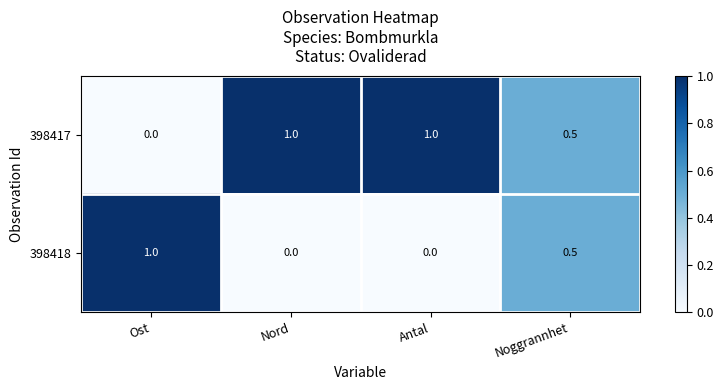

At Antal, list the series in order from largest to smallest.

398417, 398418